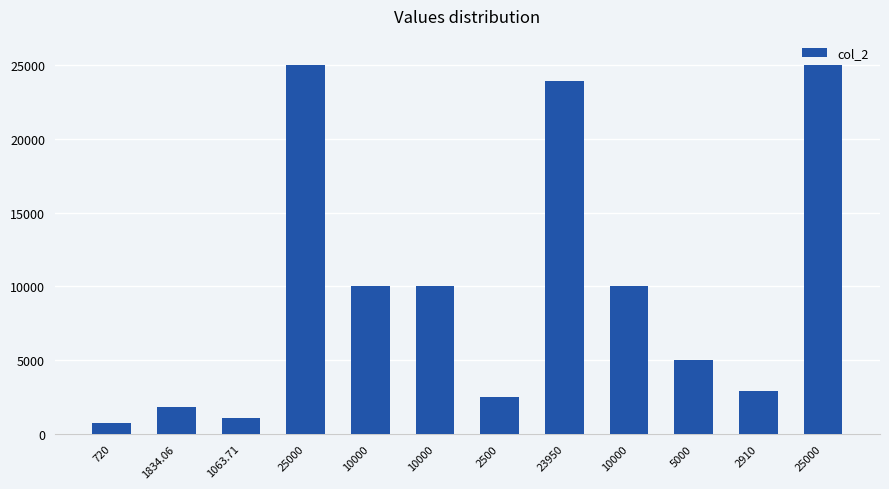

How many data points does each series have?

12